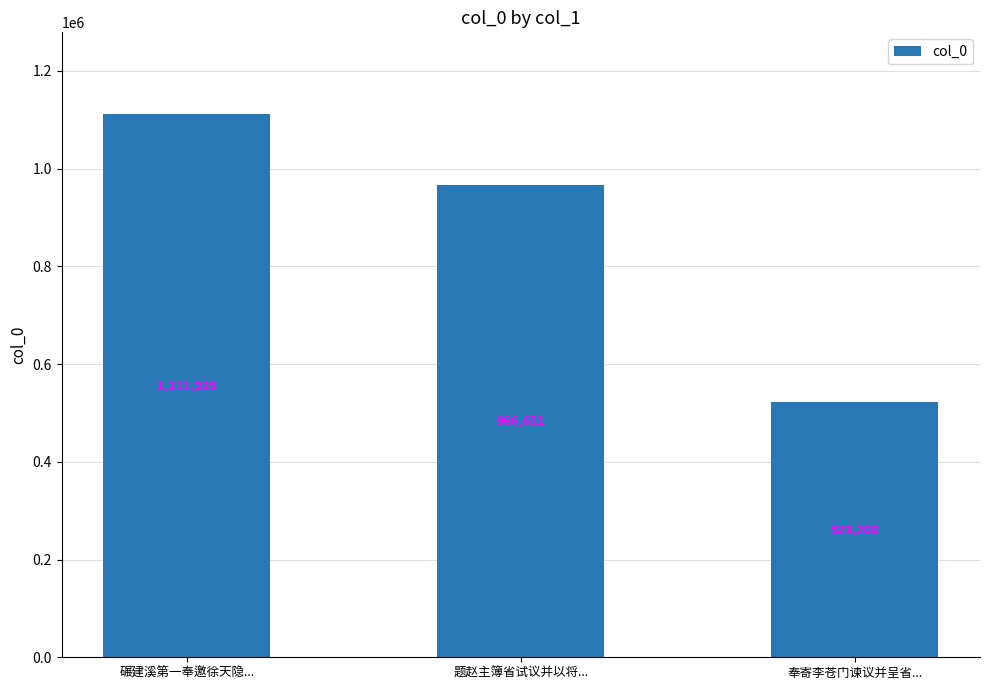

Which has a higher value, 题赵主簿省试议并以将... or 碾建溪第一奉邀徐天隐...?

碾建溪第一奉邀徐天隐...